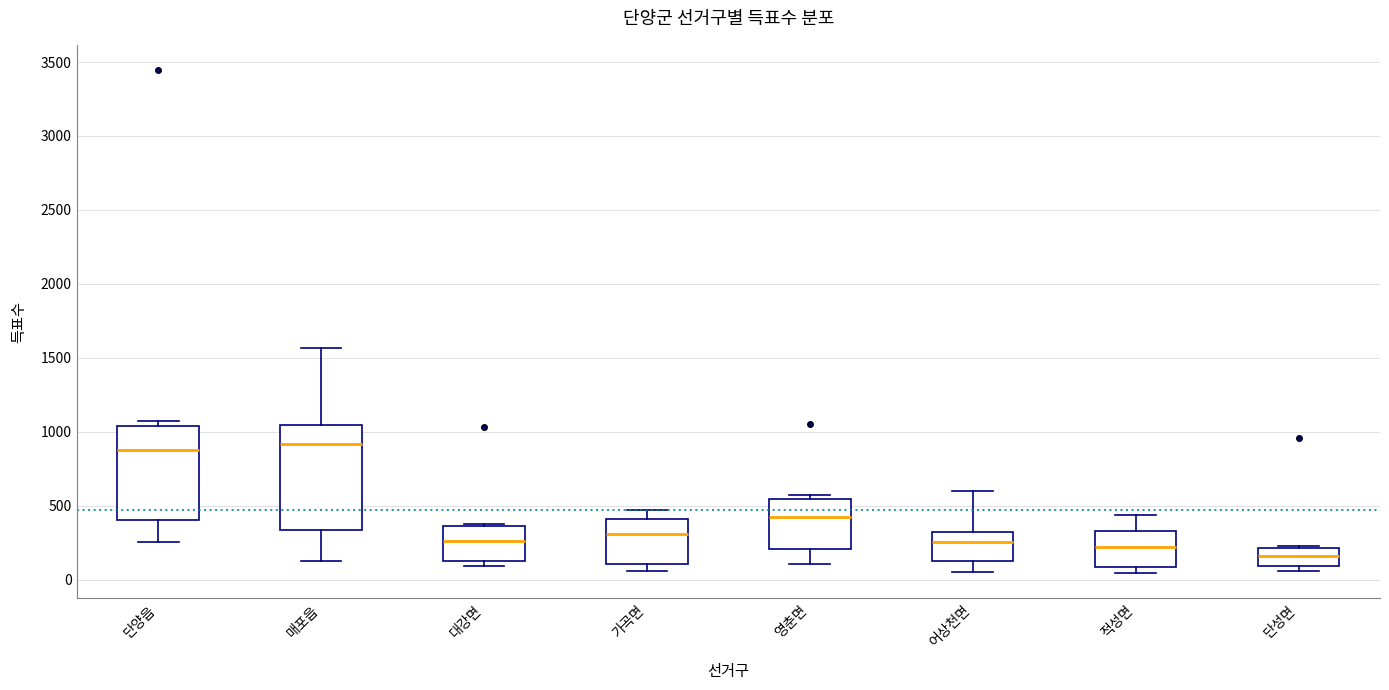

Which box is the tallest, from its lower edge to its upper edge?

매포읍